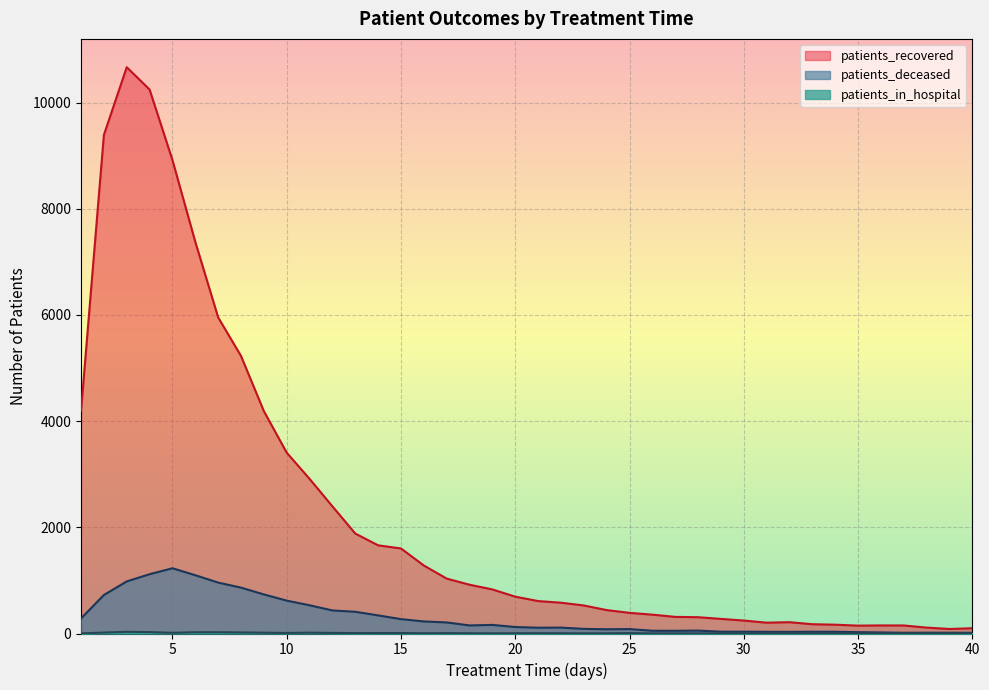

What is the difference between the maximum and minimum values in the patients_deceased series?

1215